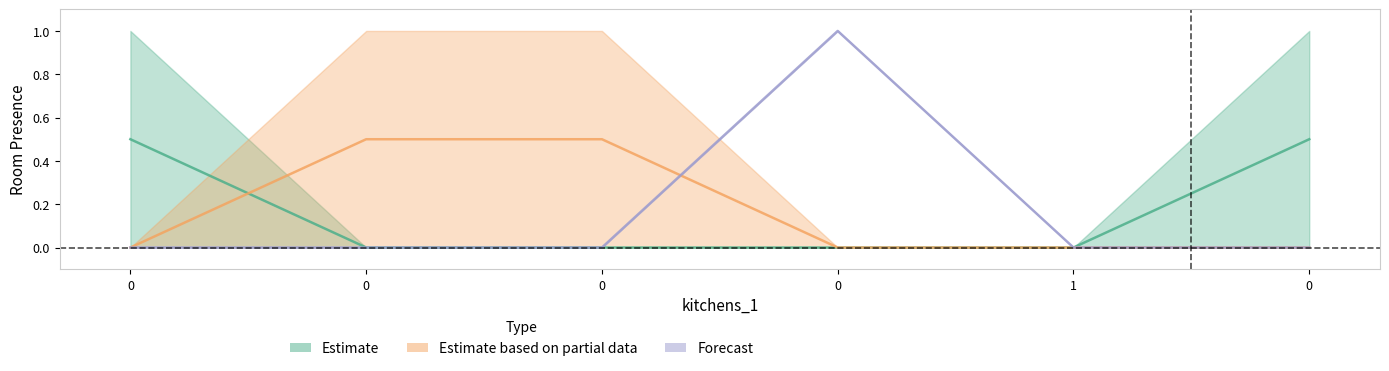

Does the chart have visible grid lines?

No